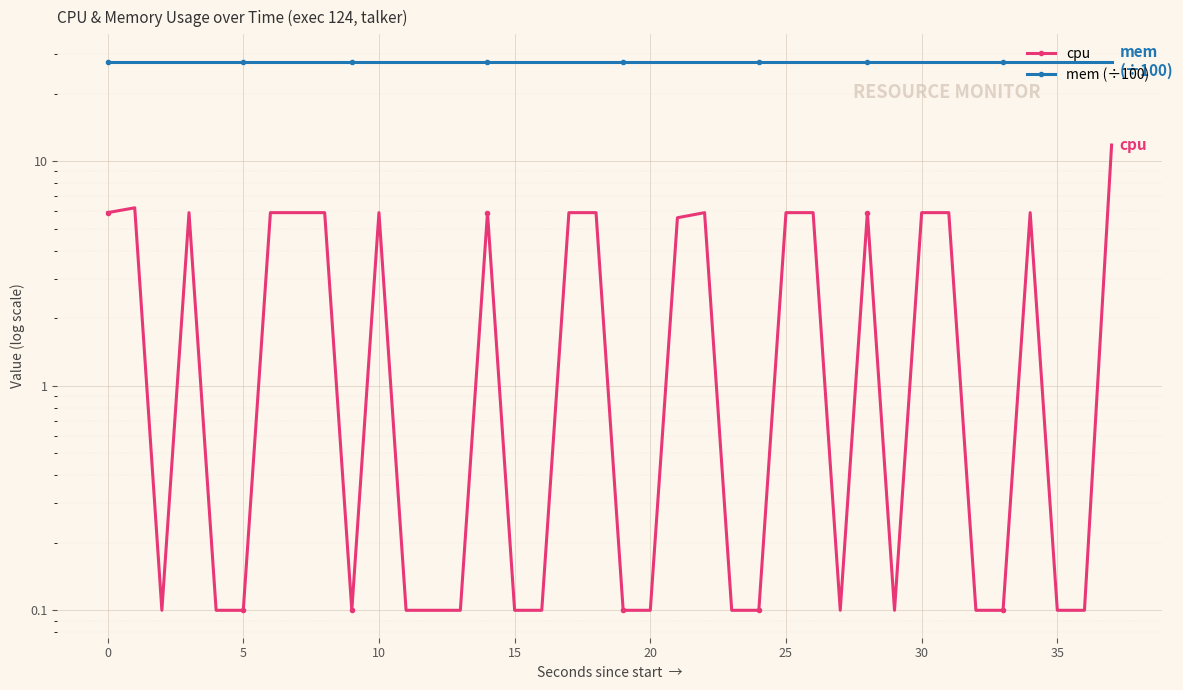

True or false: cpu and mem (÷100) cross at least once.

False